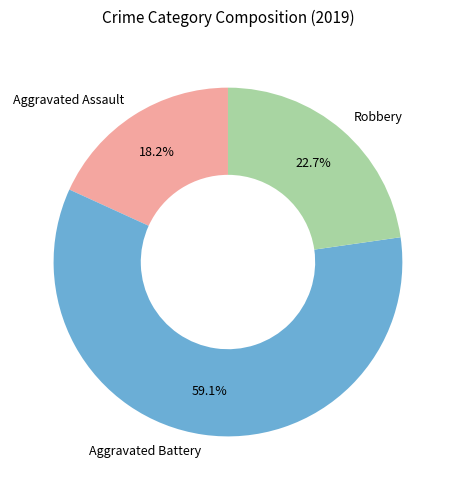

What is the ratio of the value at Aggravated Assault to the value at Robbery?

0.8